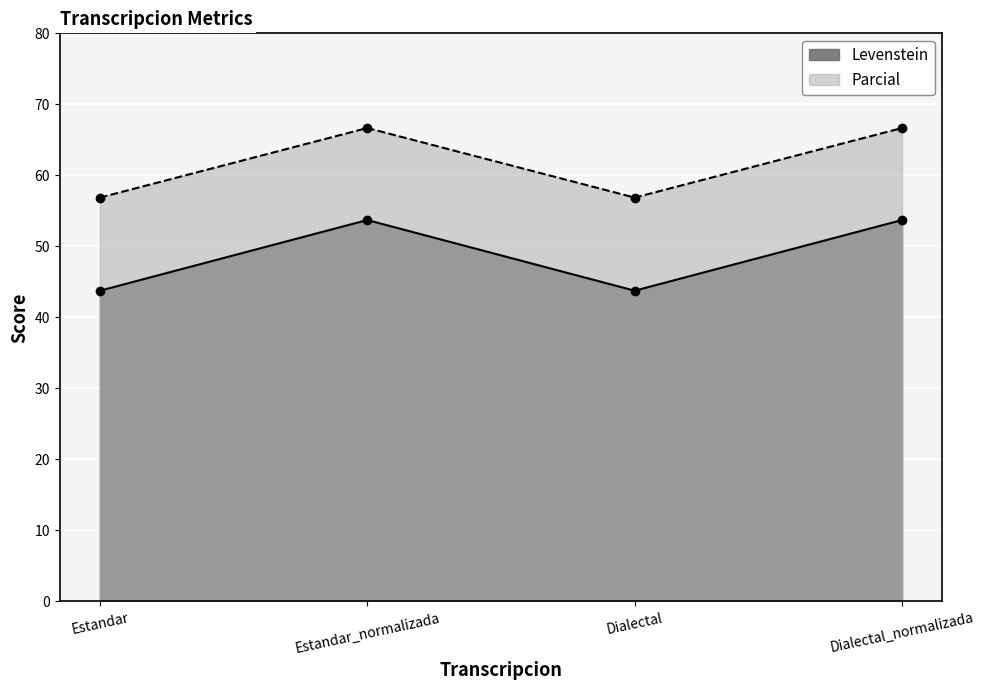

What is the value of the Levenstein point at the 4th from the left?

53.7